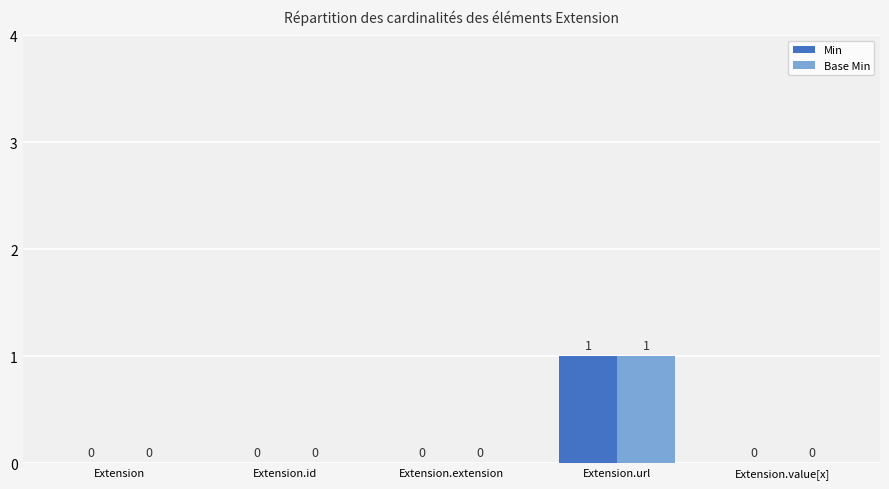

Which label corresponds to the largest value in the chart?

Extension.url